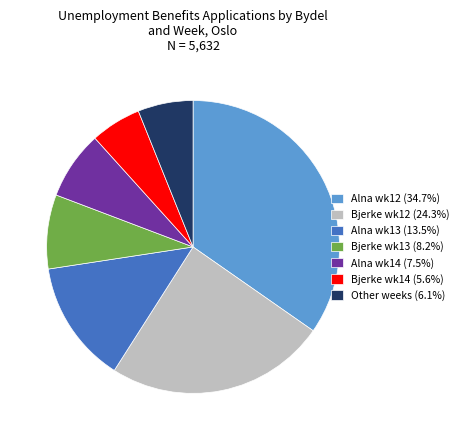

Does Alna wk12 (34.7%) account for over 50% of the chart?

No